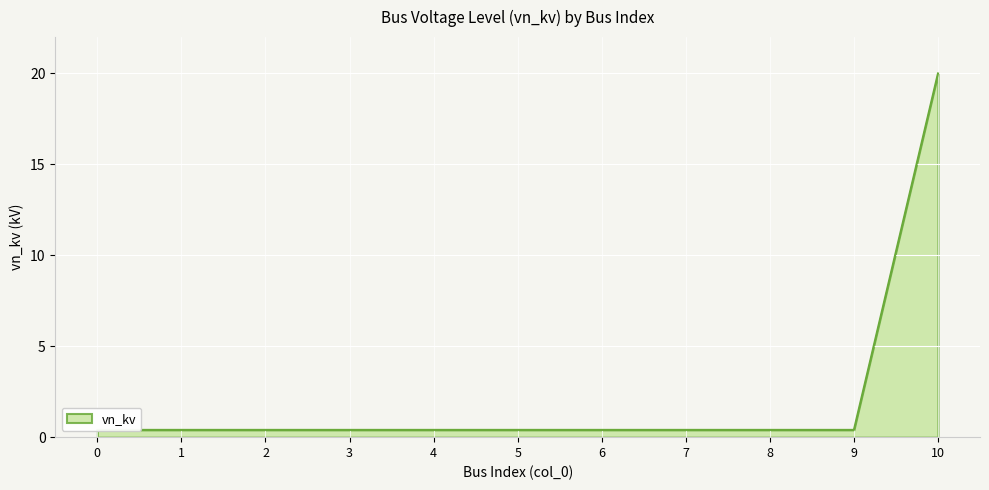

What is the value of the 2nd point from the left?

0.4